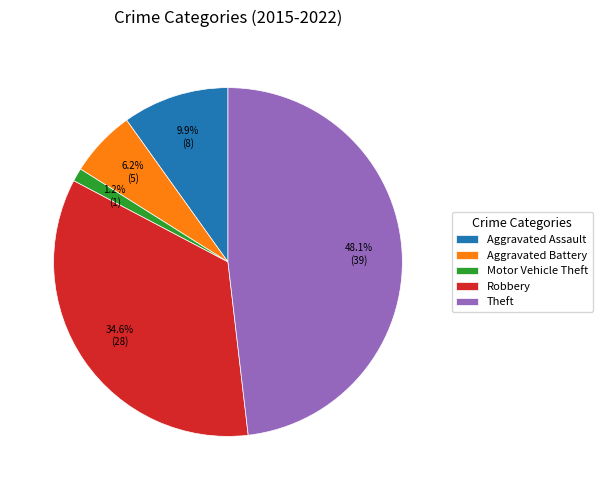

Rank the categories by value from lowest to highest.

Motor Vehicle Theft, Aggravated Battery, Aggravated Assault, Robbery, Theft